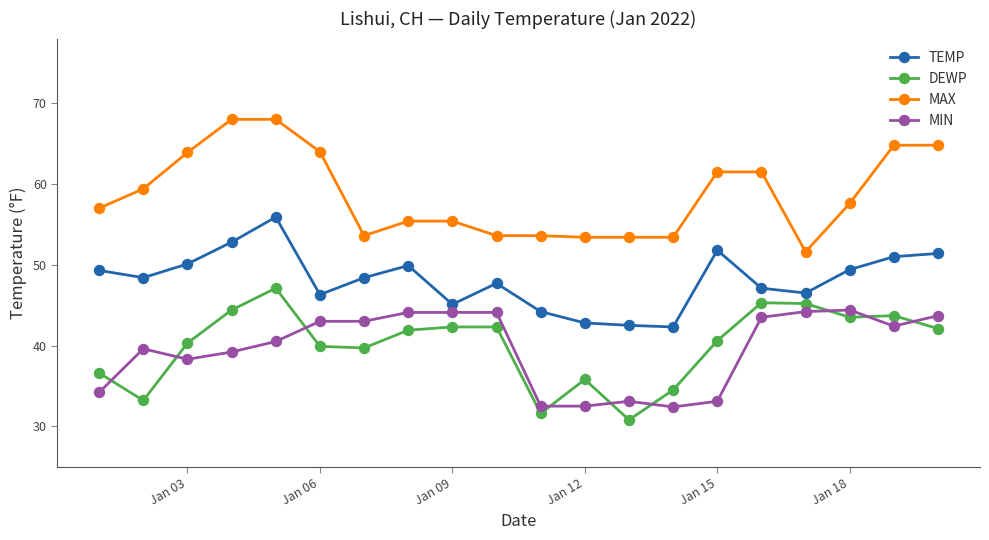

True or false: TEMP and DEWP intersect in this chart.

False